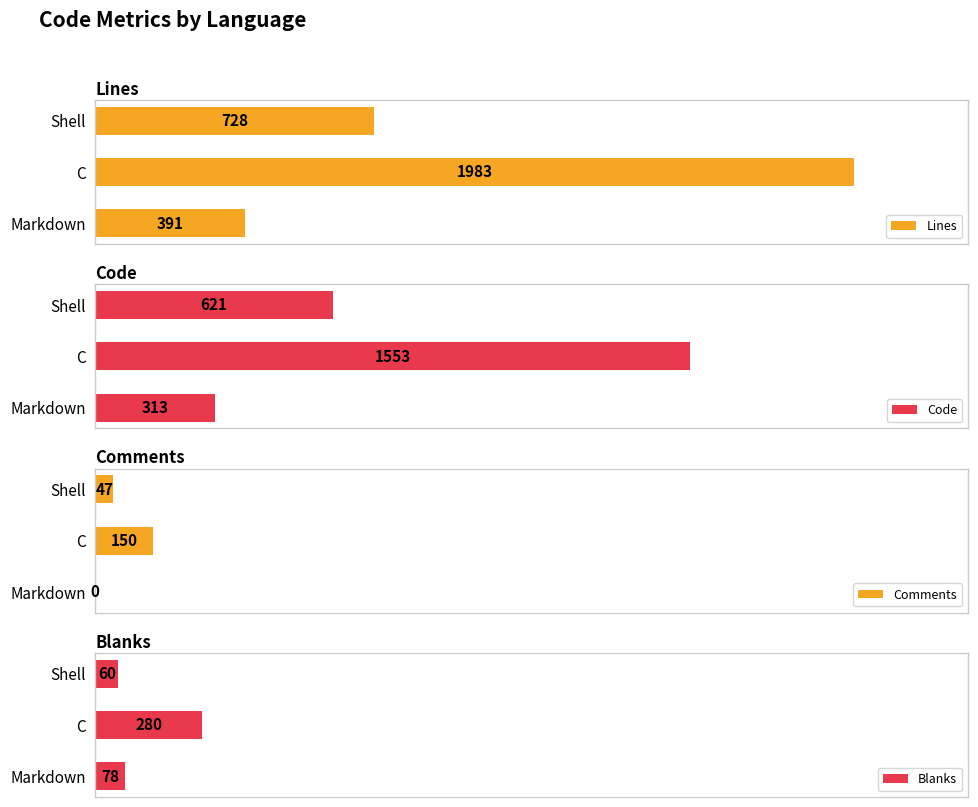

At which label does Lines reach its peak?

C